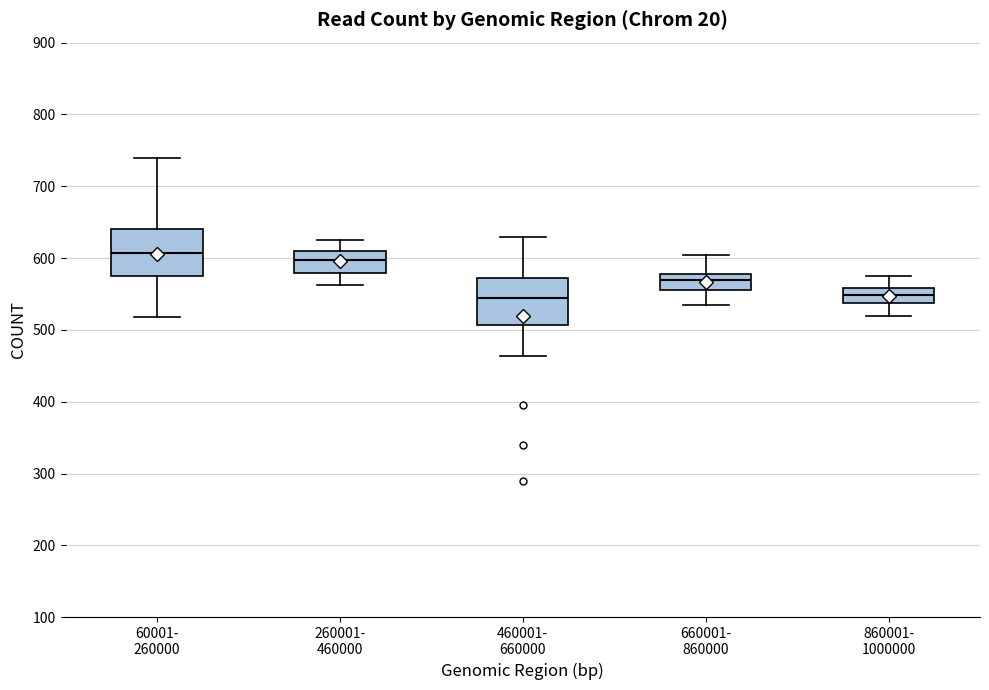

Where does the lower whisker of the box for 260001- 460000 end on the y-axis? The values are not printed on the chart, so give them approximately, as read against the axis.

560